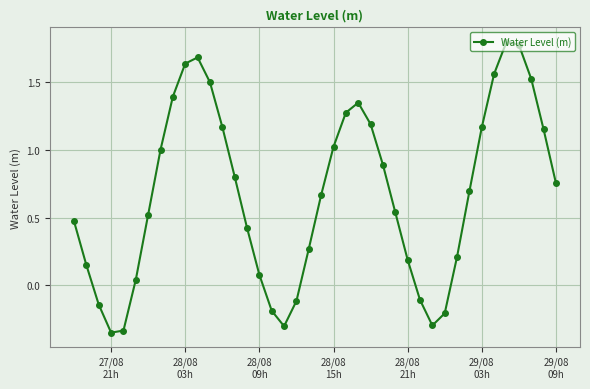

True or false: there are more than 0 points higher than both neighbors.

True